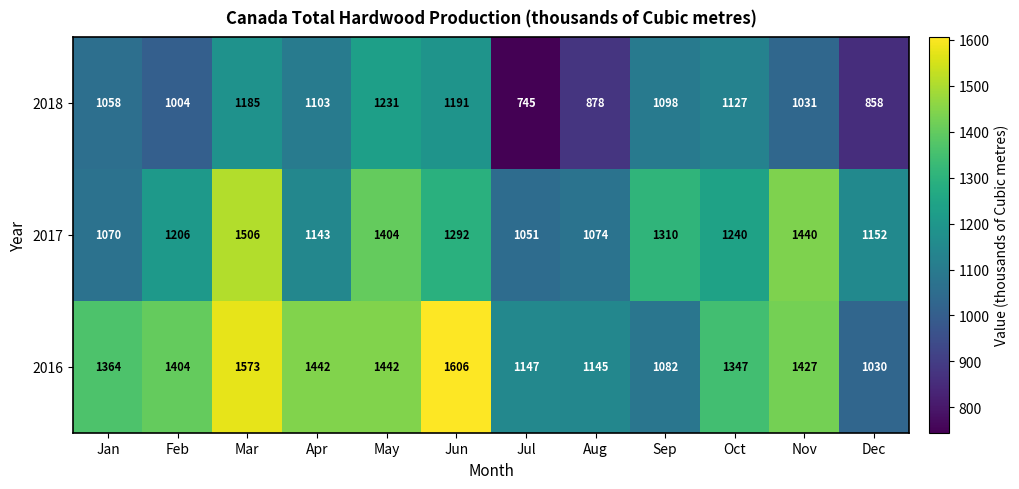

Which category has the highest value across all series?

Jun